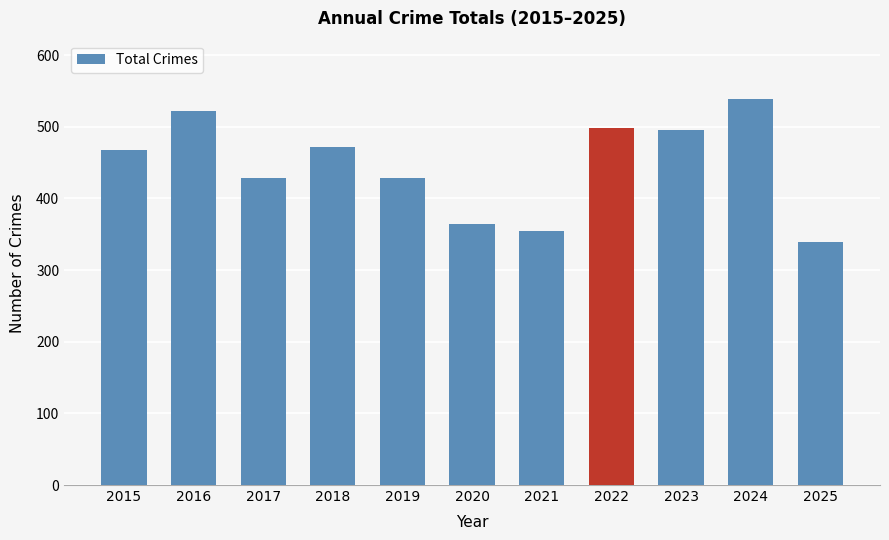

What is the value of the 10th bar from the left?

539